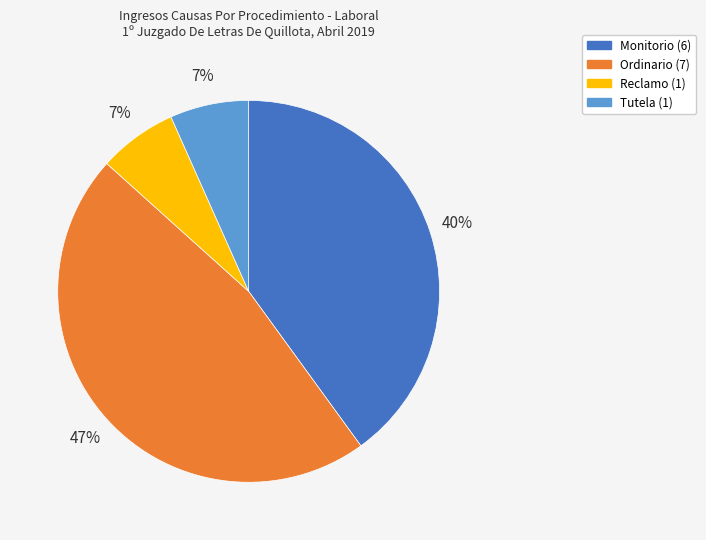

Count the number of slices in the pie.

4